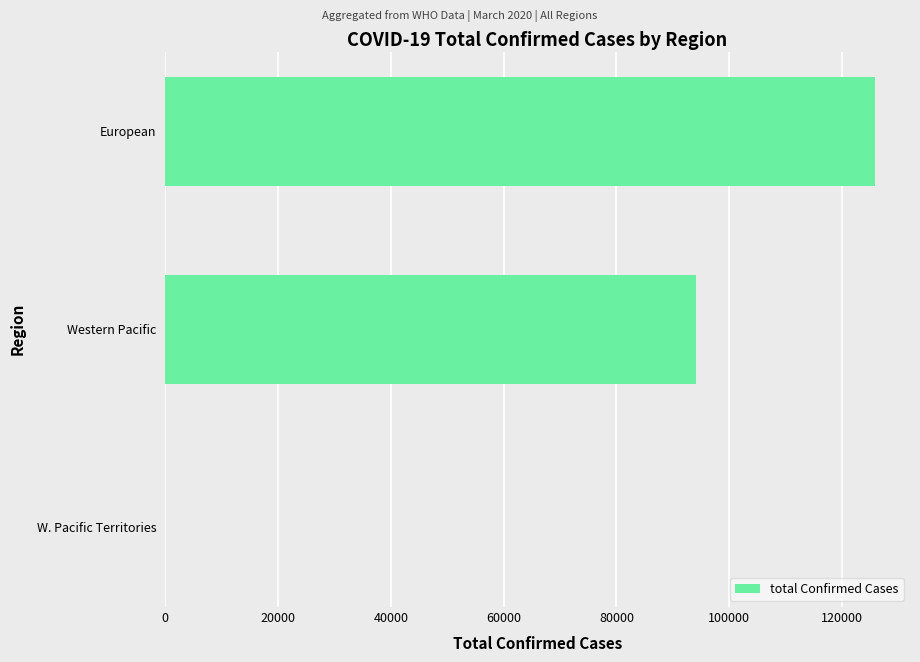

True or false: the data shows 52460 at Western Pacific.

False